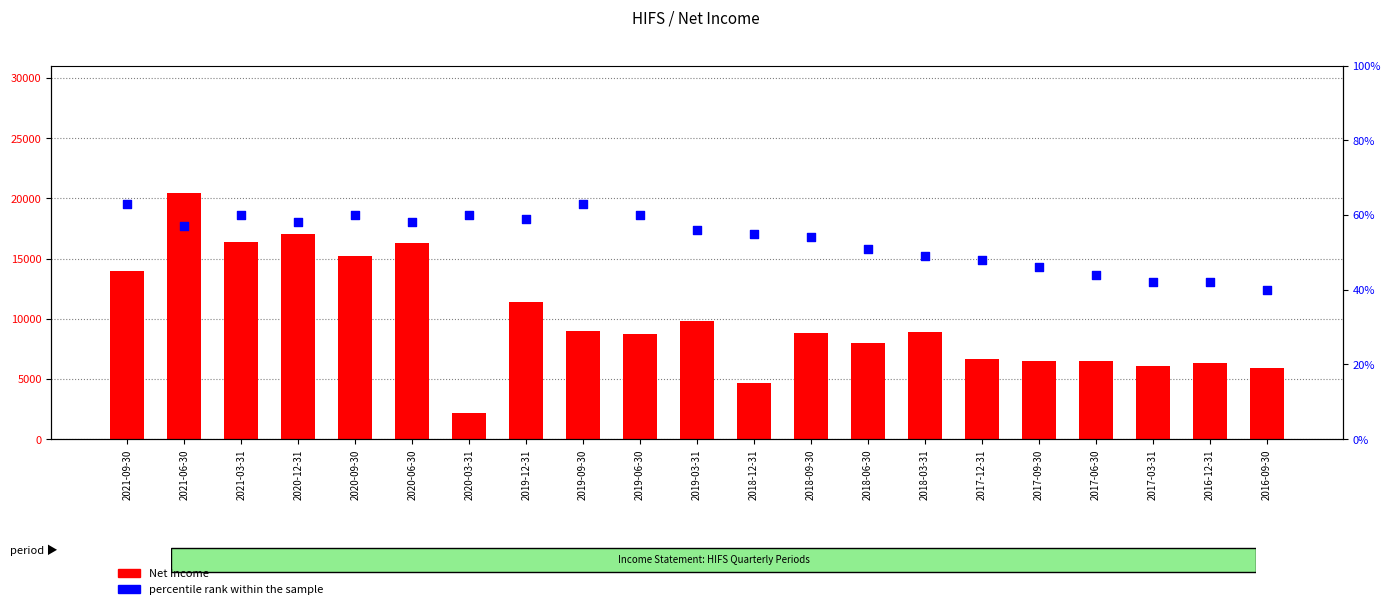

At how many categories does at least one series exceed 19327?

1